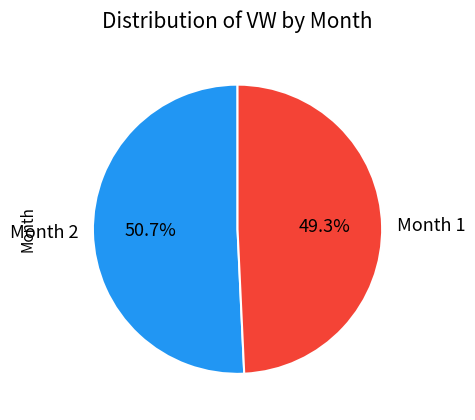

Approximately how many times larger is the value at Month 2 compared to Month 1?

1.0